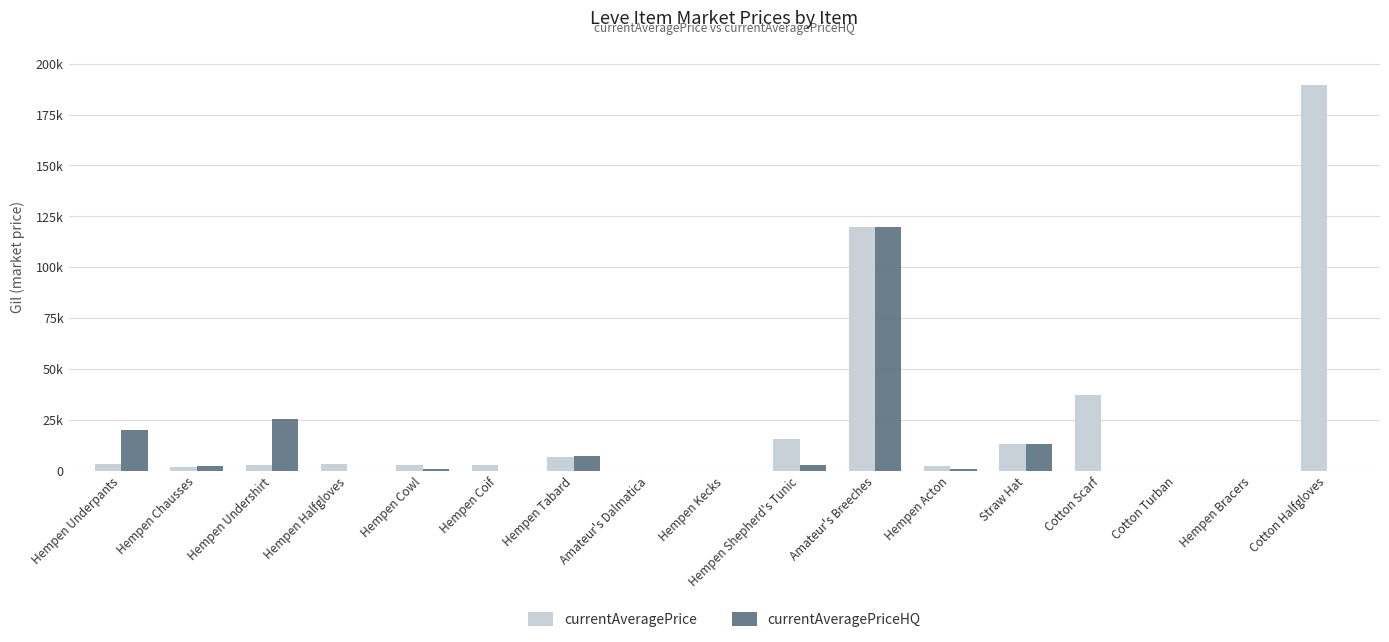

What is the label of the 17th bar from the left?

Cotton Halfgloves